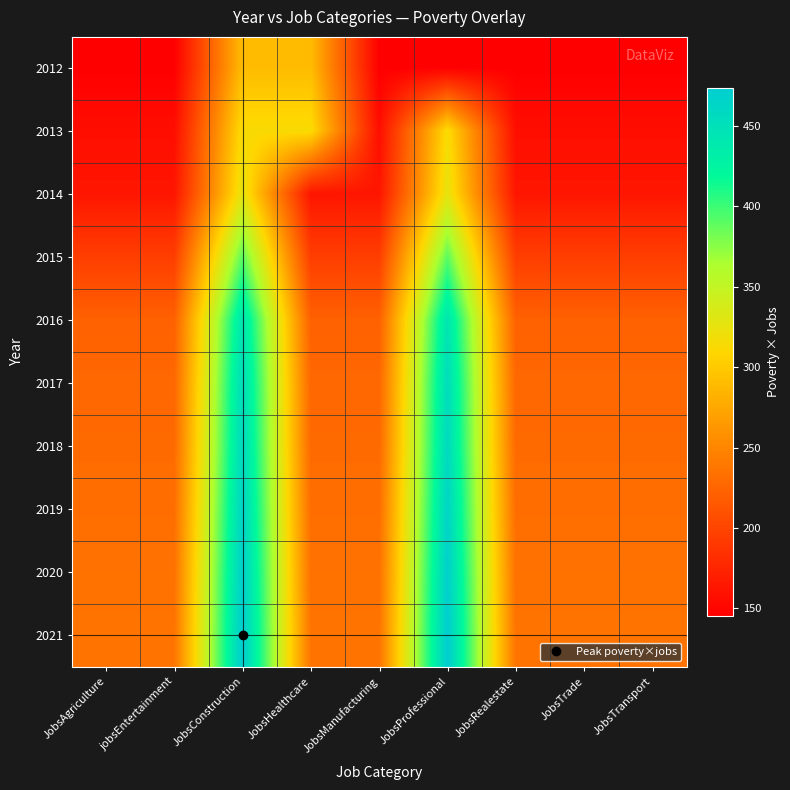

What is the maximum value shown in the chart?

474